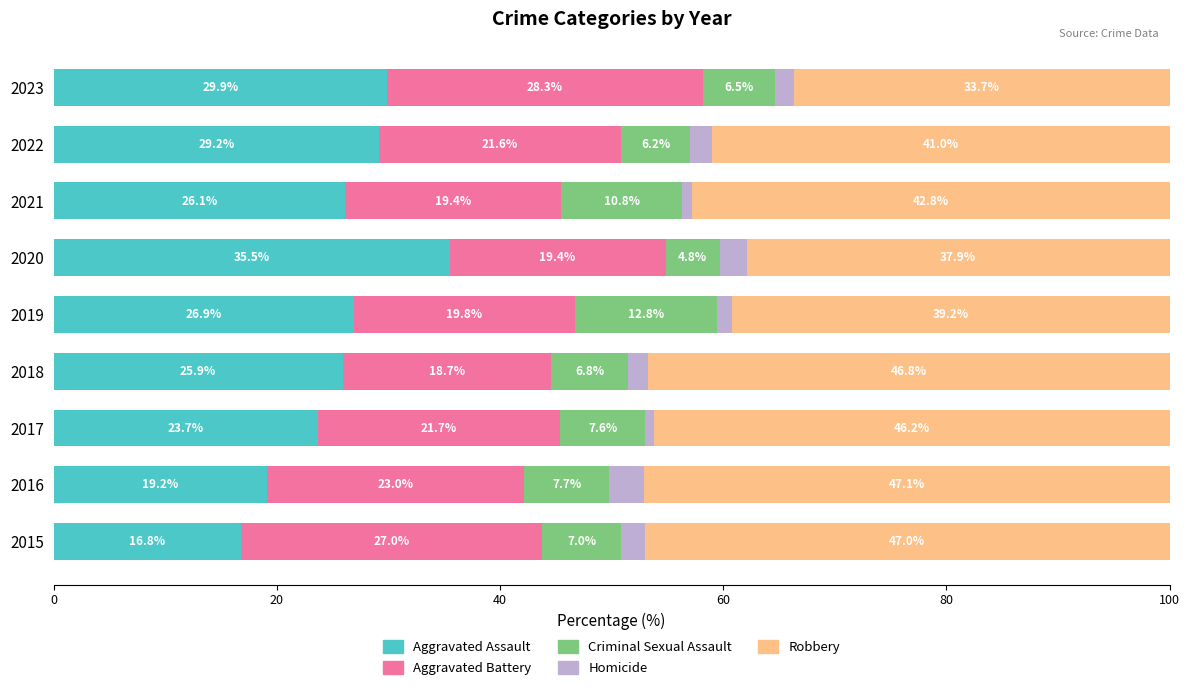

True or false: Aggravated Assault has a value of 29.9 at 2023.

True